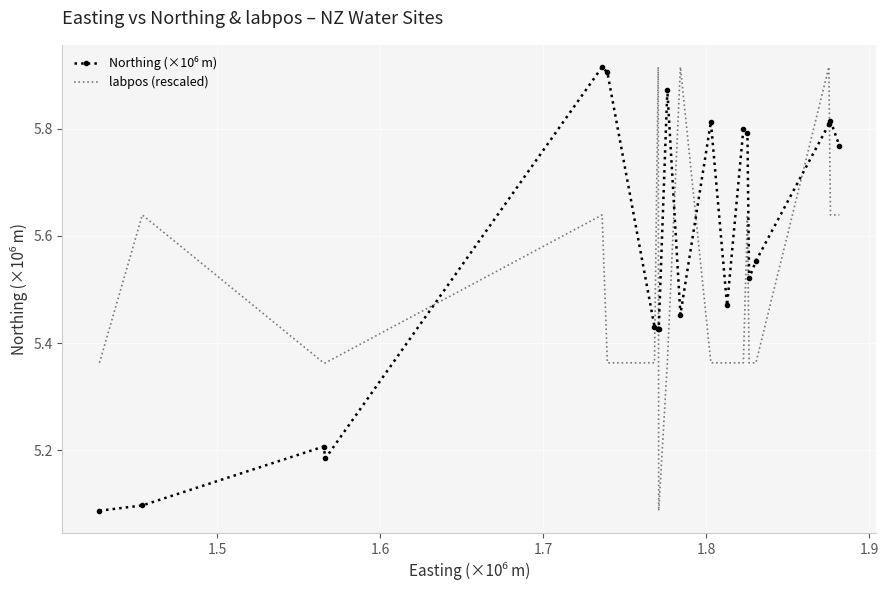

What is the difference between the maximum and minimum values in the labpos (rescaled) series?

0.8